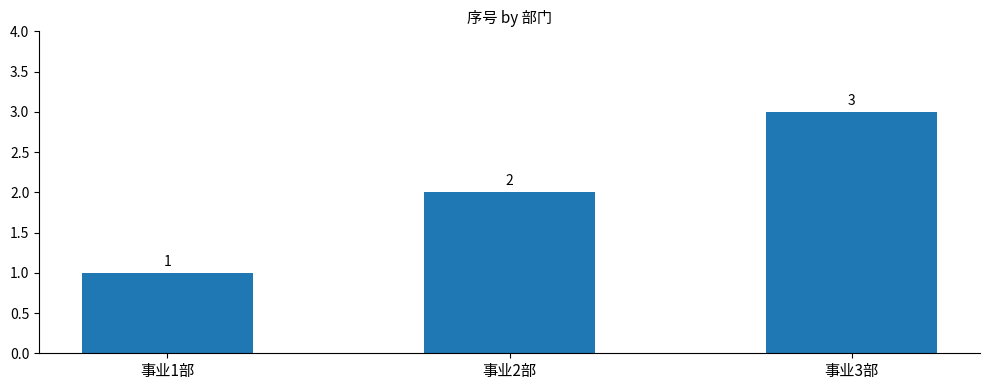

The chart shows a value of 1 at 事业2部. True or false?

False